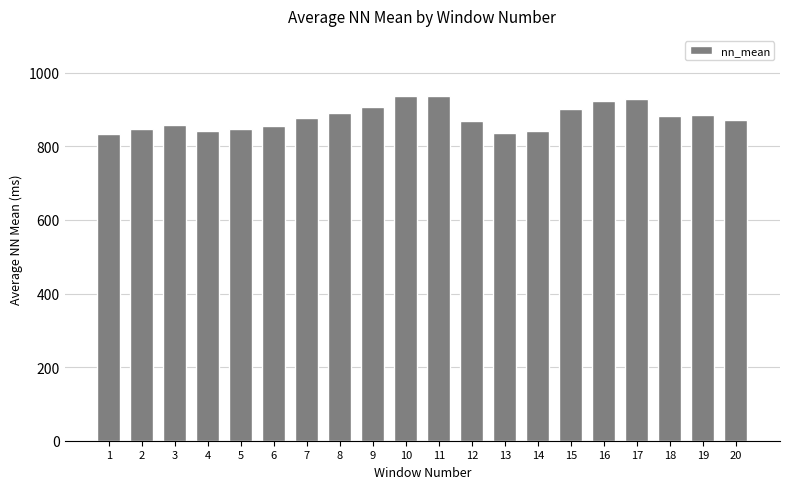

How many distinct data groups are displayed?

1